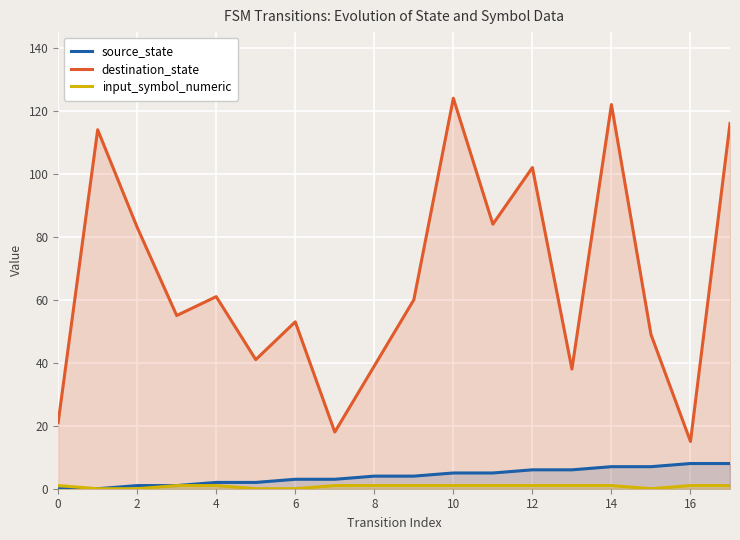

True or false: destination_state and source_state intersect in this chart.

False